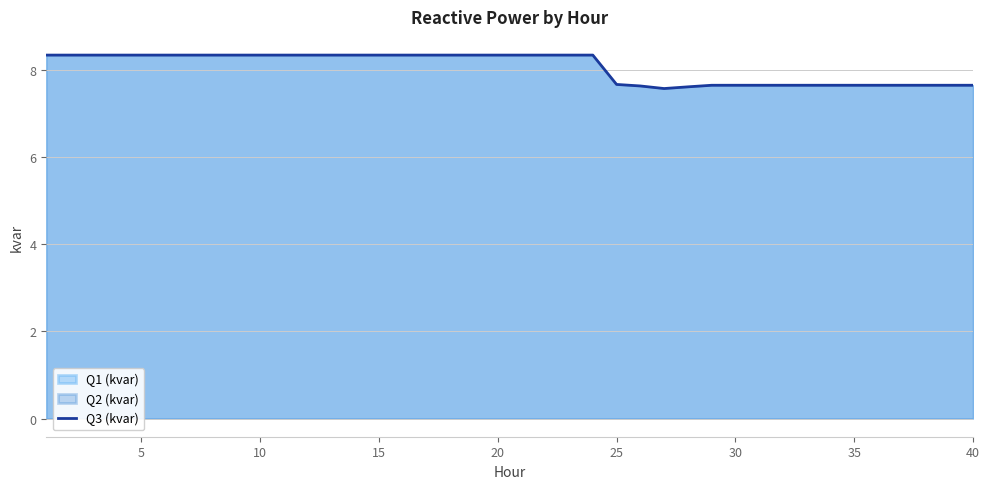

Reading left to right, extract all data points from this chart.

8.3	8.3	8.3	8.3	8.3	8.3	8.3	8.3	8.3	8.3	8.3	8.3	8.3	8.3	8.3	8.3	8.3	8.3	8.3	8.3	8.3	8.3	8.3	8.3	7.7	7.6	7.6	7.6	7.6	7.7	7.7	7.7	7.7	7.7	7.7	7.7	7.7	7.7	7.7	7.7